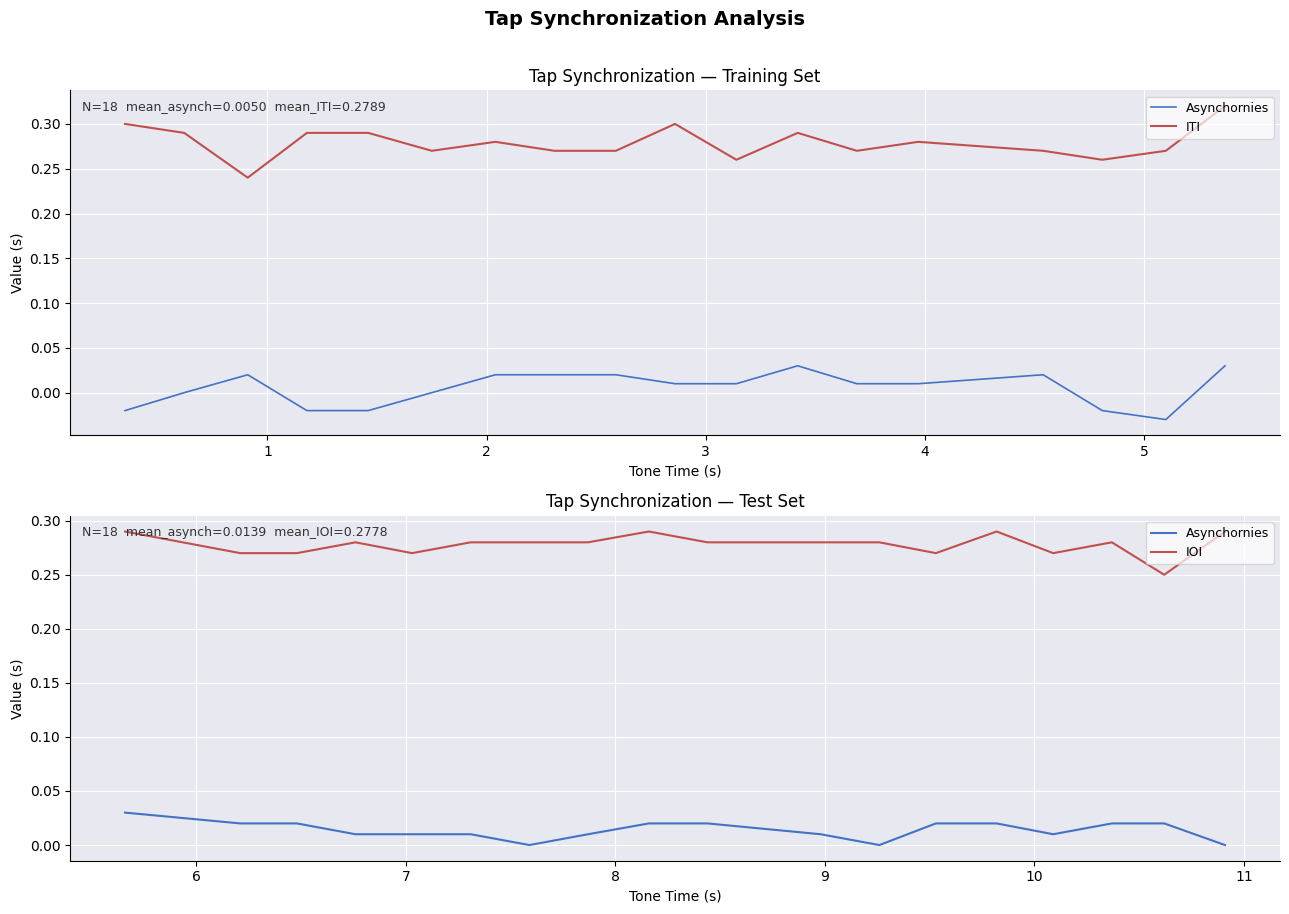

Count the Asynchornies values in the range 0 to 1.

18